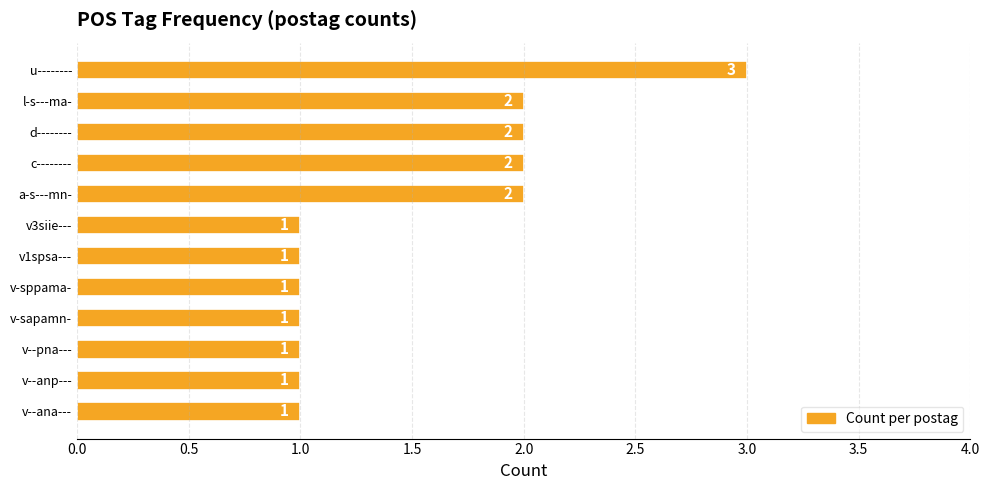

Are the bars grouped side by side (vs. stacked)?

No